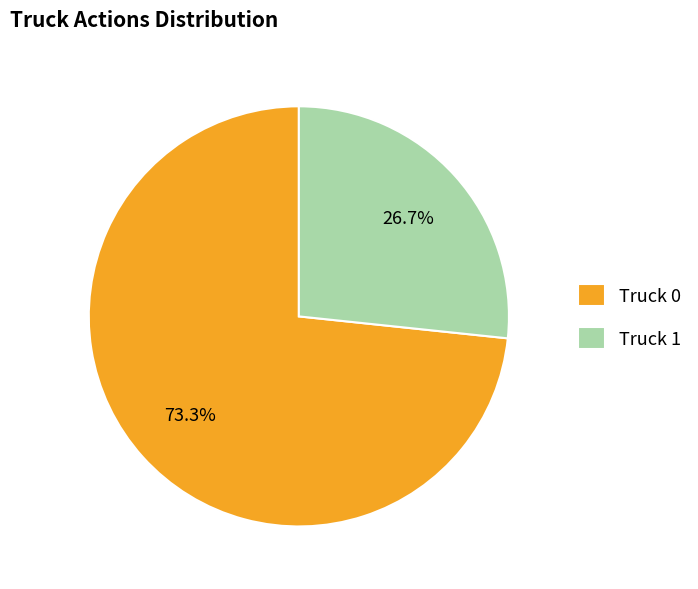

Which category has the biggest portion of the pie?

Truck 0